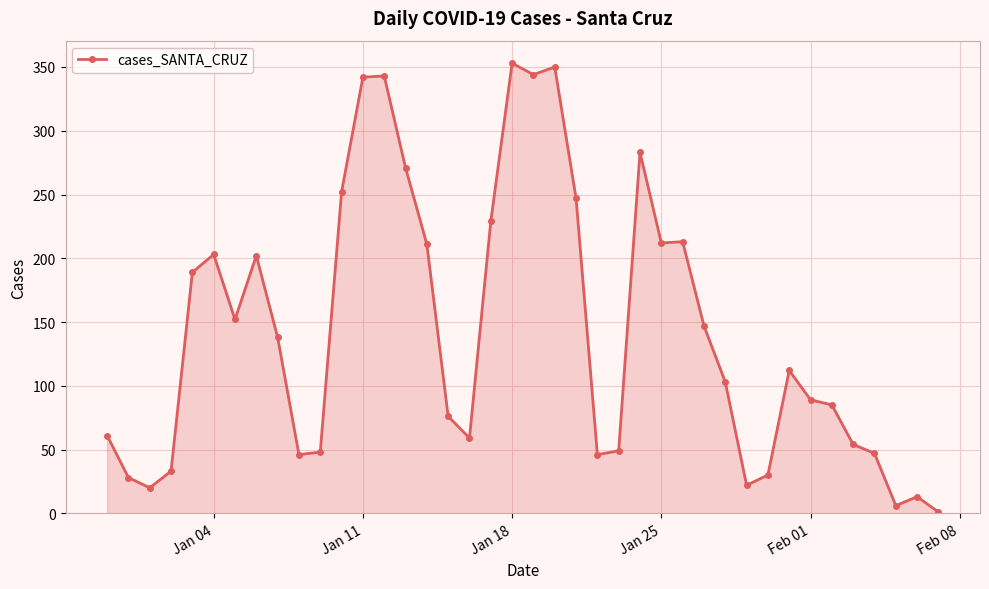

What is the sum of all values?

5709